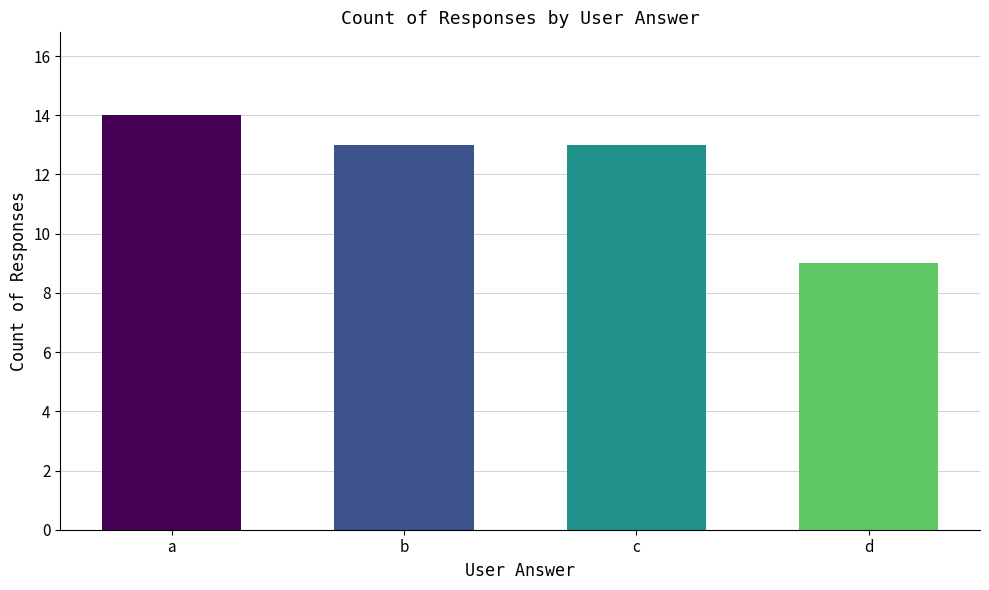

Which category has the highest value across all series?

a